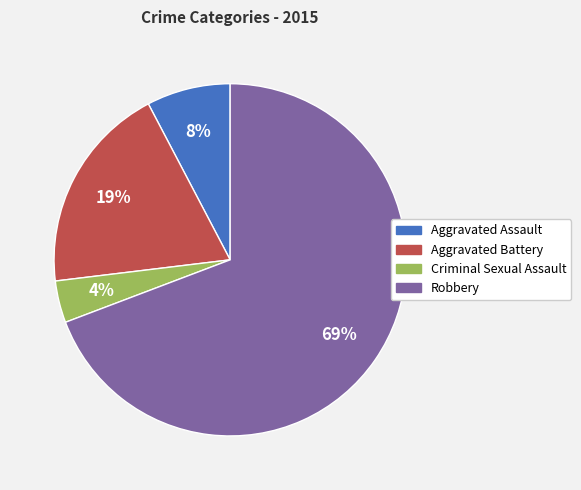

Rank the categories by value from highest to lowest.

Robbery, Aggravated Battery, Aggravated Assault, Criminal Sexual Assault